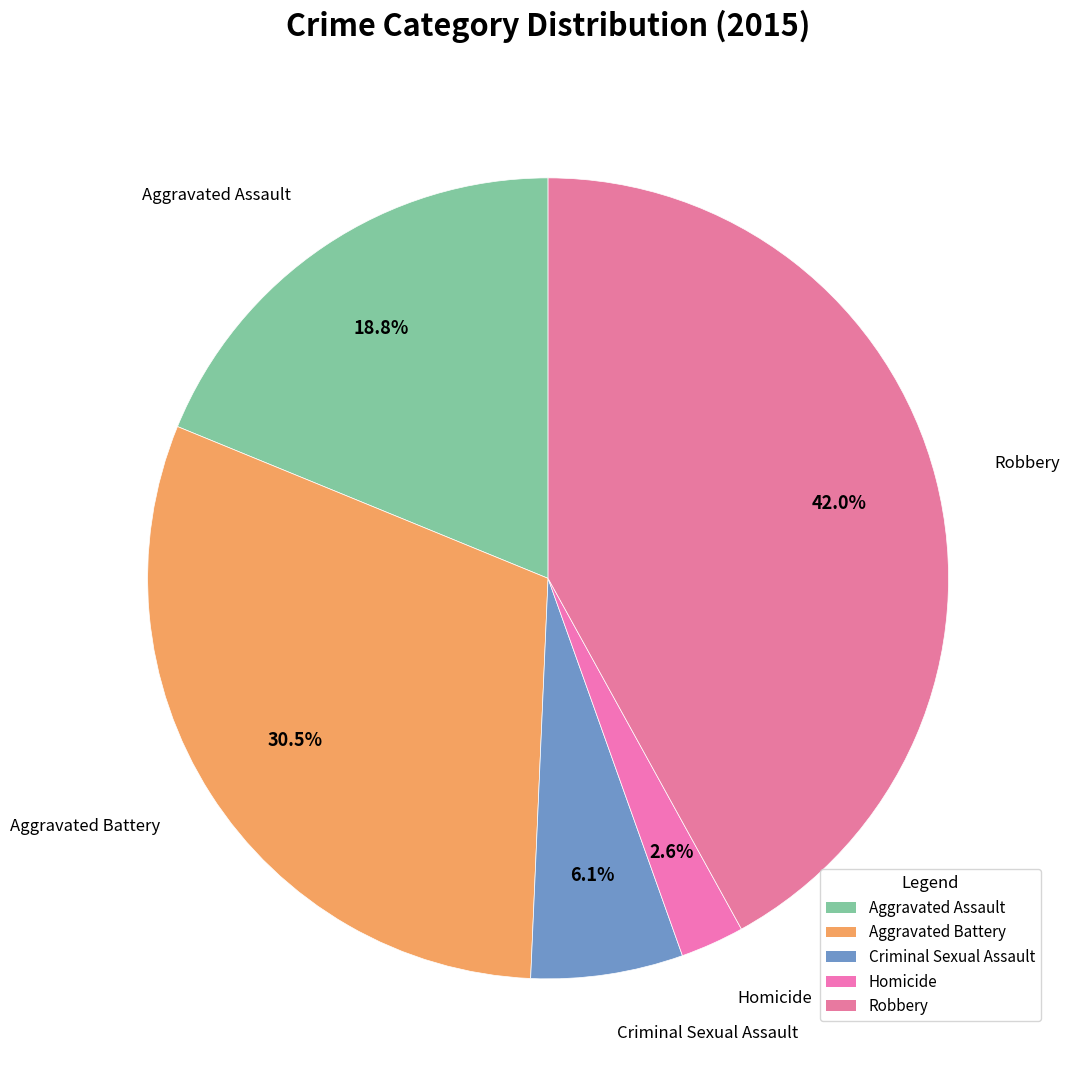

Is Robbery the majority of the pie?

No